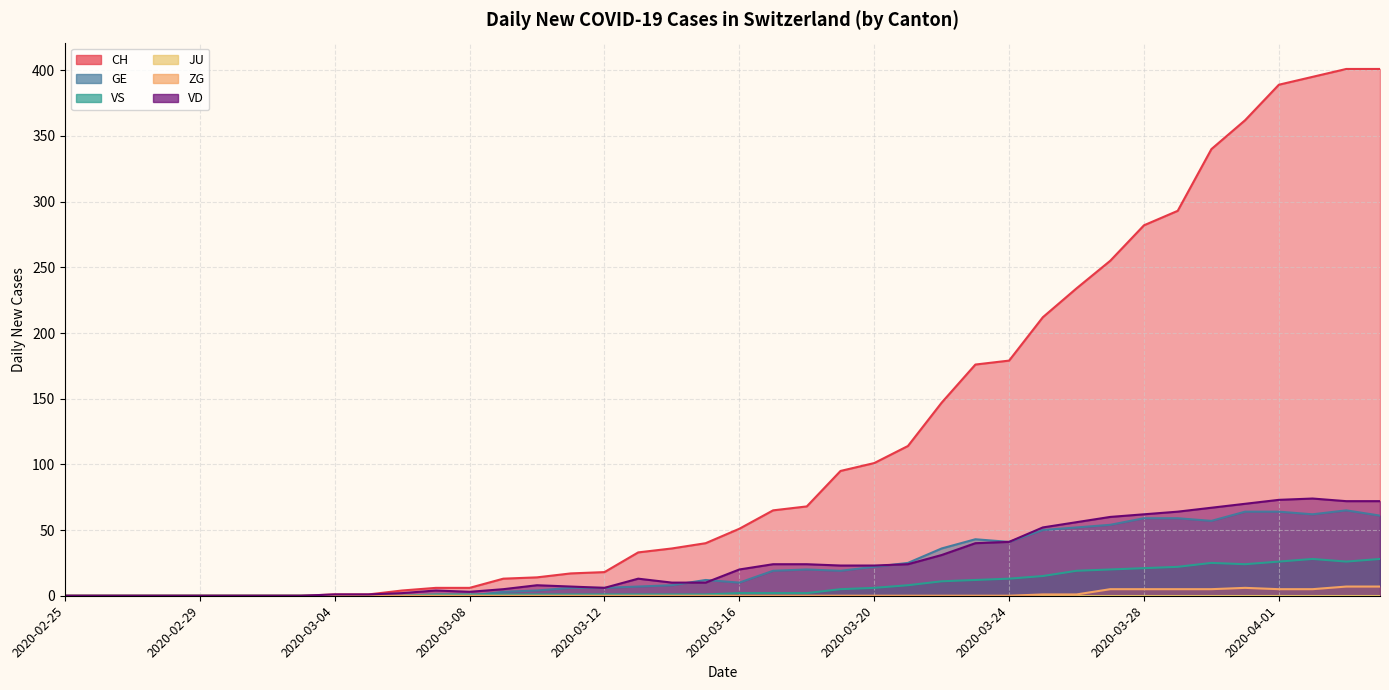

Read the CH value at 2020-03-22.

147